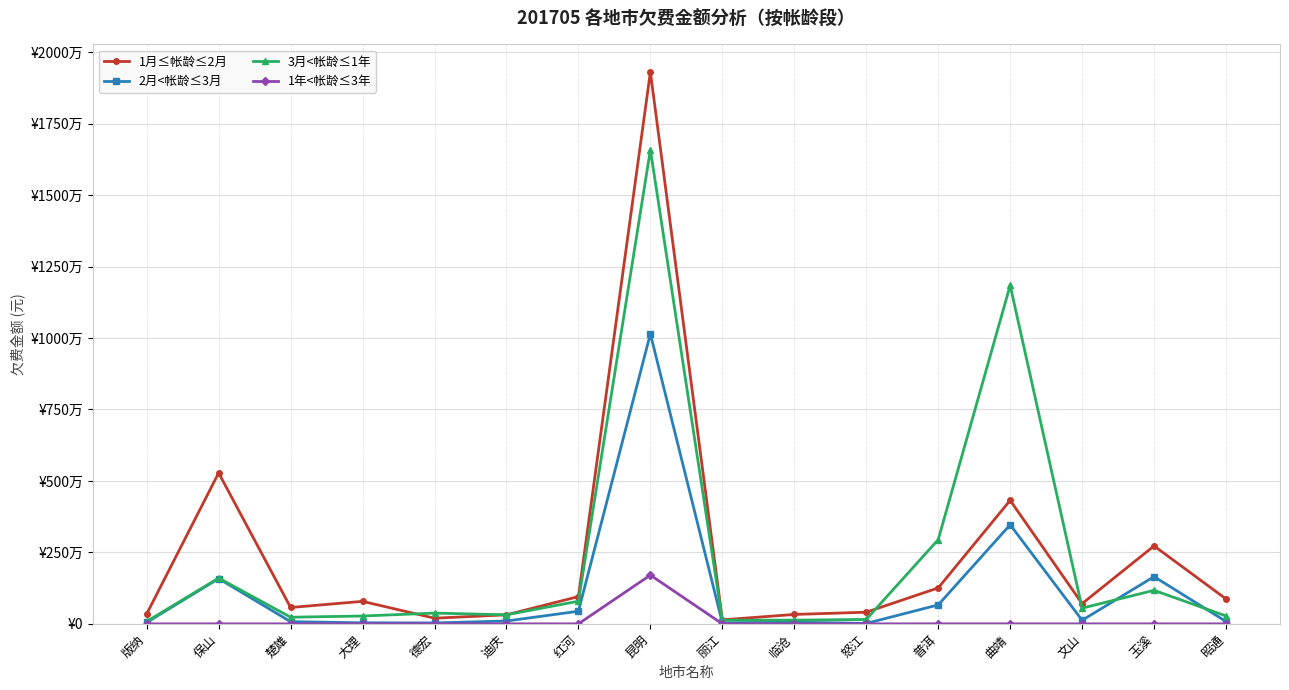

What is the label of the 12th point from the left?

普洱